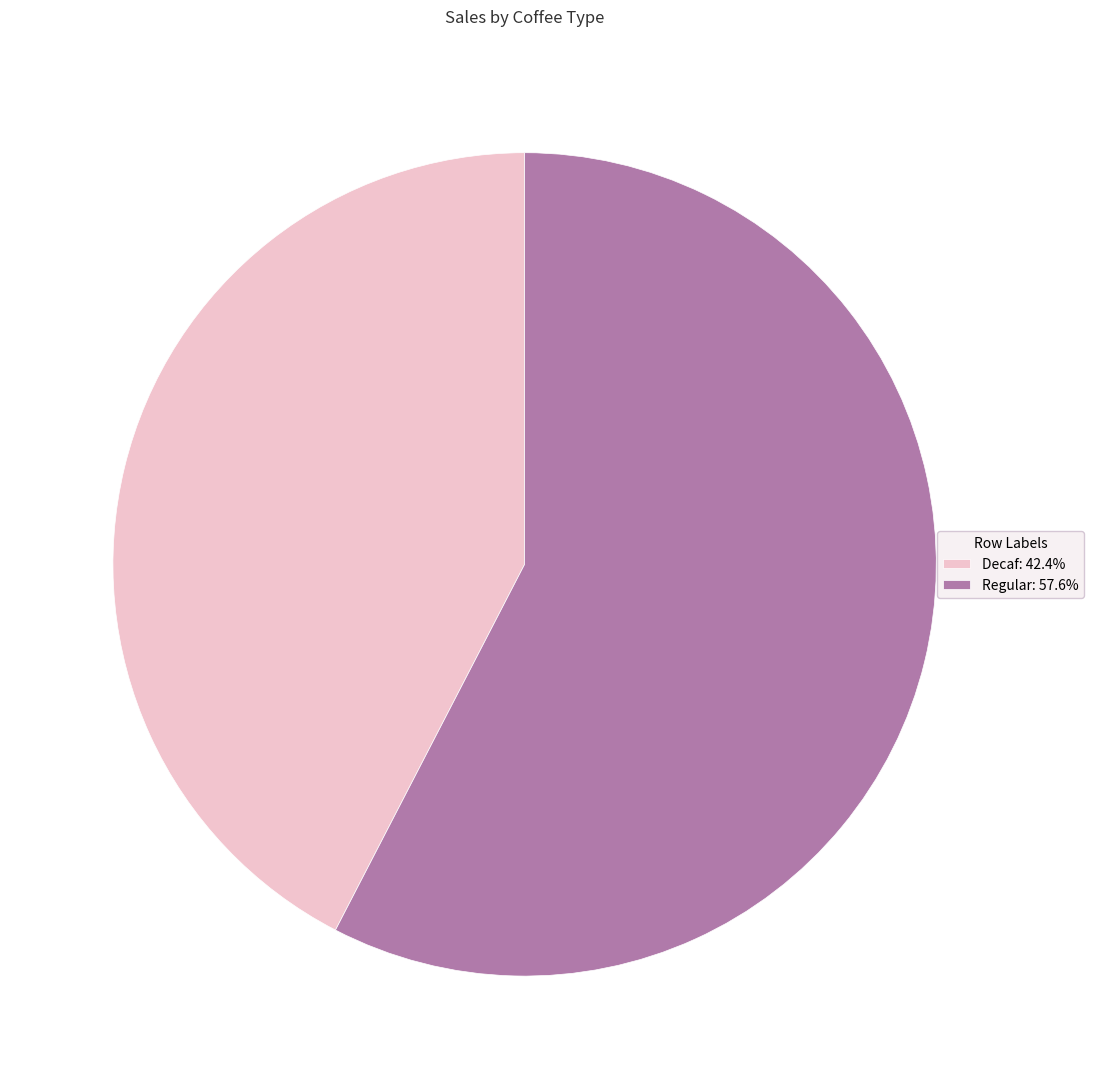

Is the sum of Decaf: 42.4% and Regular: 57.6% greater than half?

Yes